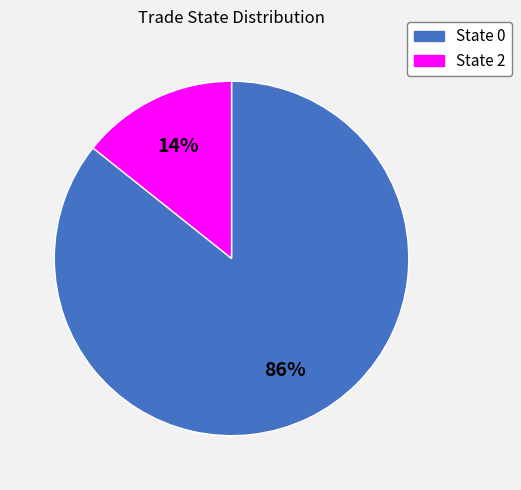

Is there a majority slice in this chart?

Yes